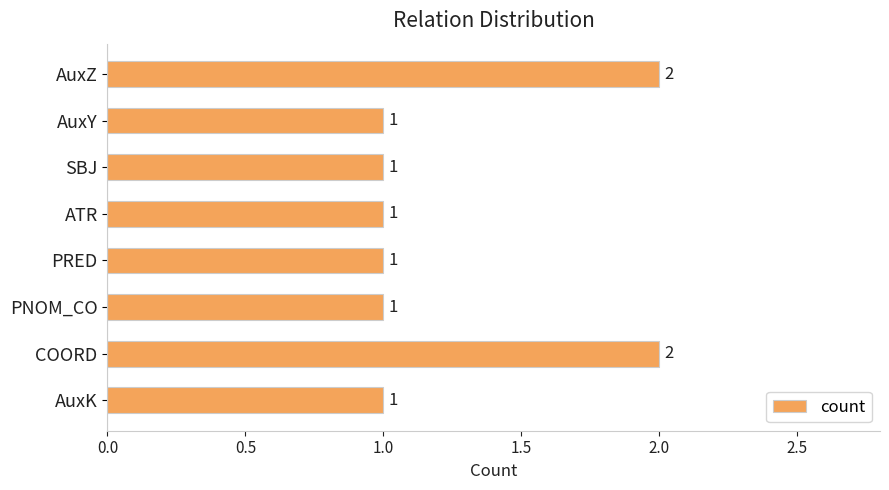

How many categories are shown in the chart?

8